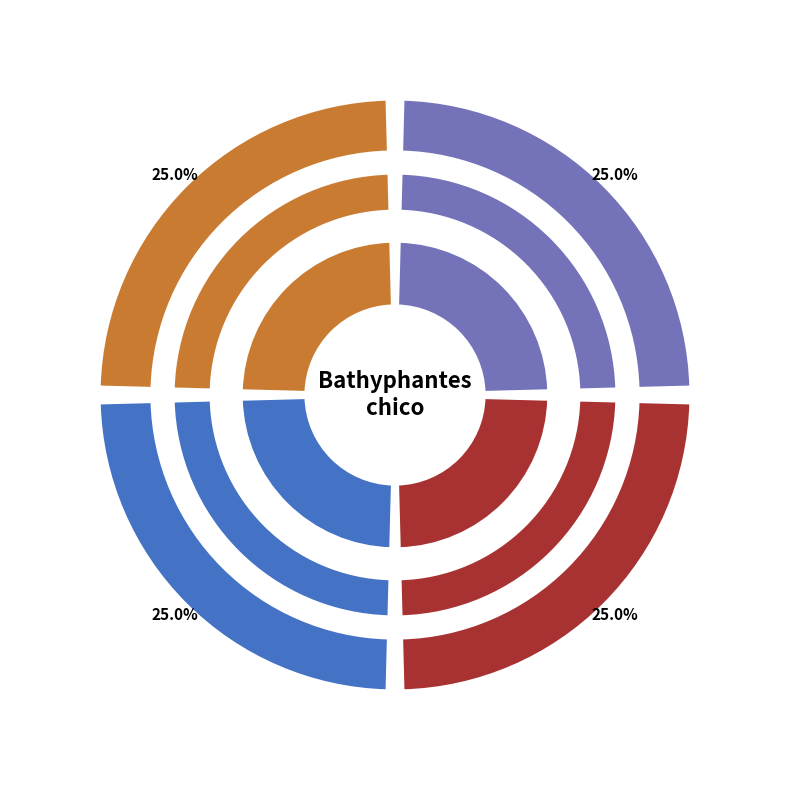

Is it true that Publication originale is 42% of the pie?

False